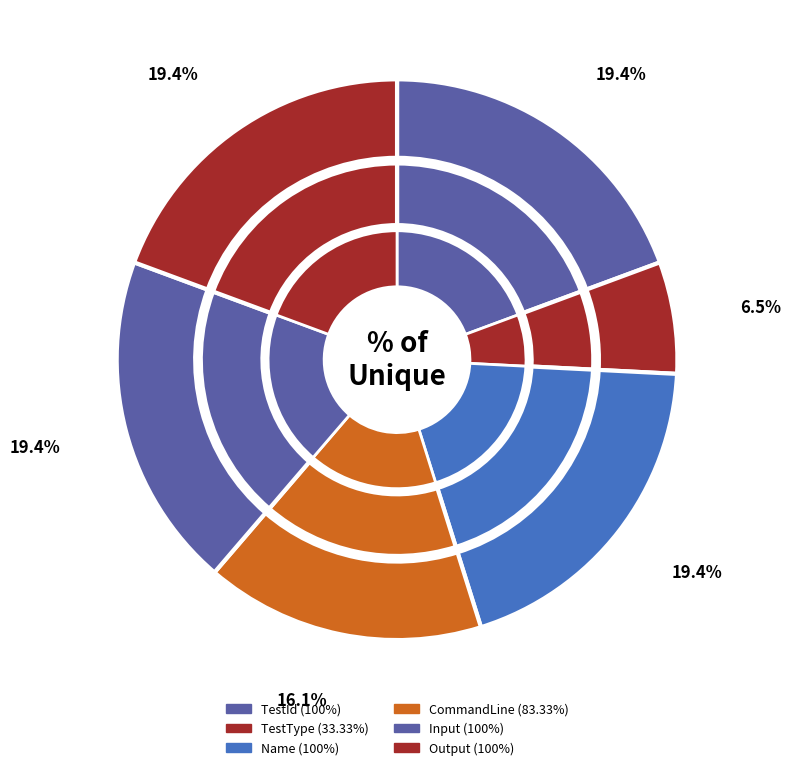

What percentage do TestId and TestType together represent?

25.8%